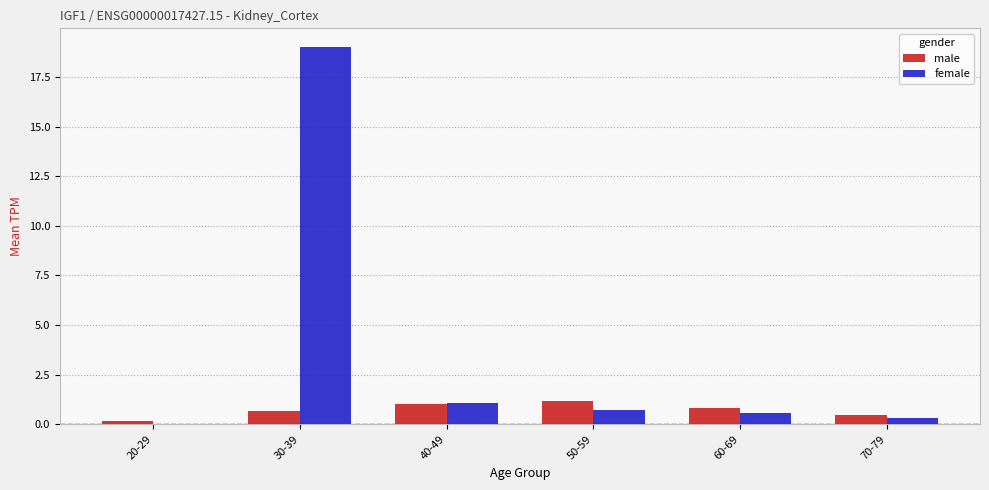

What is the spread (max minus min) of values at 60-69?

0.2